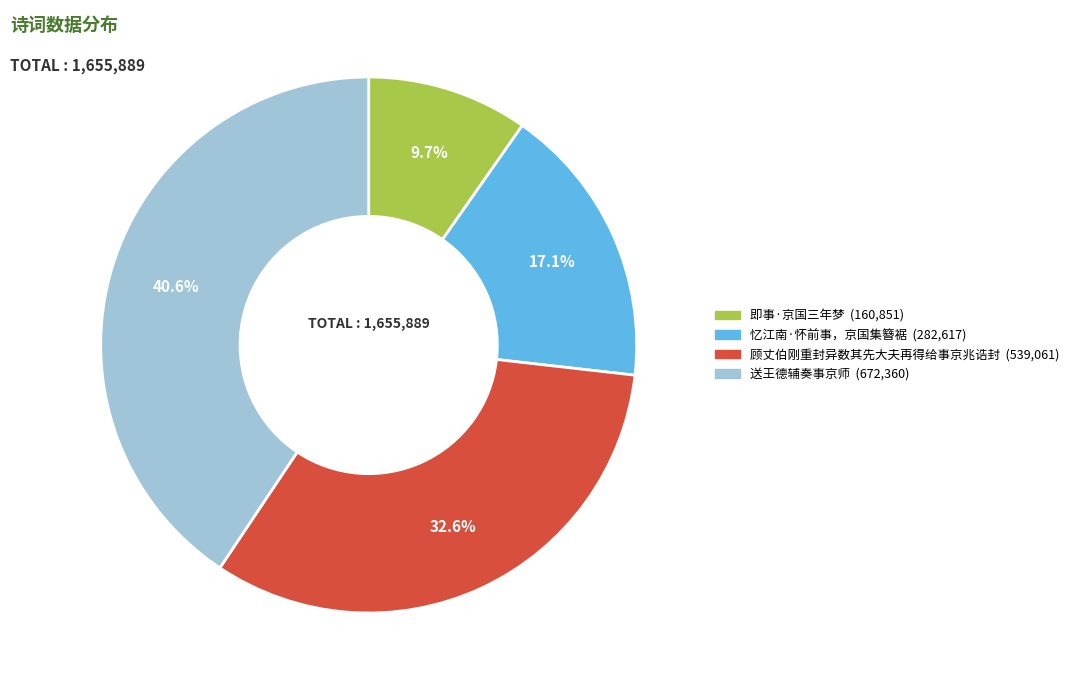

Rank the categories by value from lowest to highest.

即事·京国三年梦, 忆江南·怀前事，京国集簪裾, 顾丈伯刚重封异数其先大夫再得给事京兆诰封, 送王德辅奏事京师